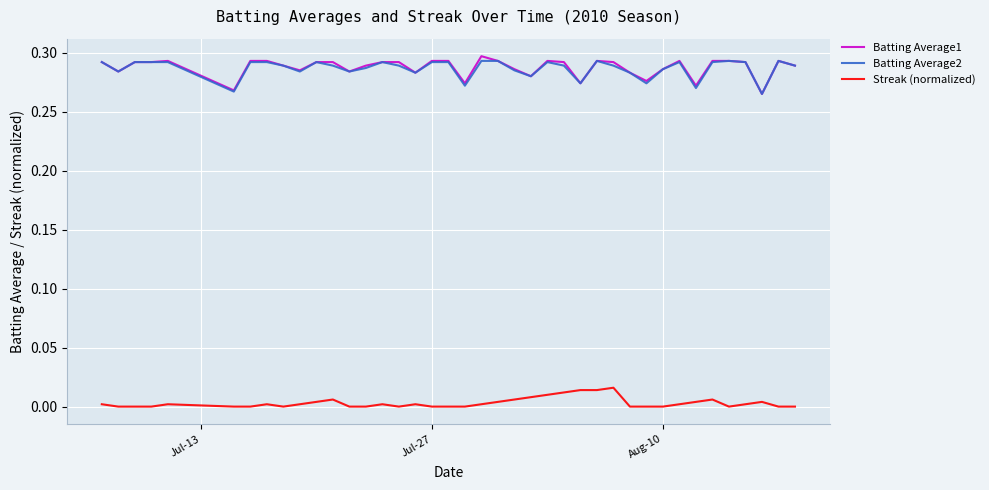

True or false: Streak (normalized) and Batting Average1 intersect in this chart.

False